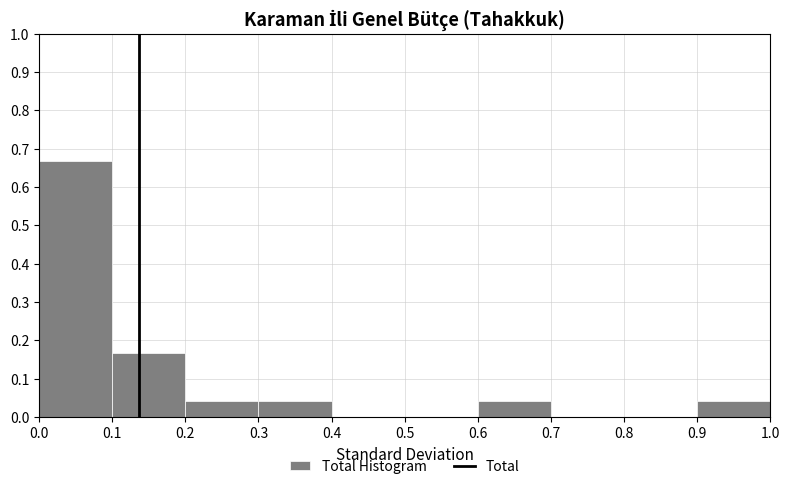

Reading left to right, list every bar in this chart as the range it spans on the x-axis followed by its height. The values are not printed on the chart, so give them approximately, as read against the axis.

0.0 to 0.1: 0.67
0.1 to 0.2: 0.17
0.2 to 0.3: 0.04
0.3 to 0.4: 0.04
0.4 to 0.5: 0
0.5 to 0.6: 0
0.6 to 0.7: 0.04
0.7 to 0.8: 0
0.8 to 0.9: 0
0.9 to 1.0: 0.04